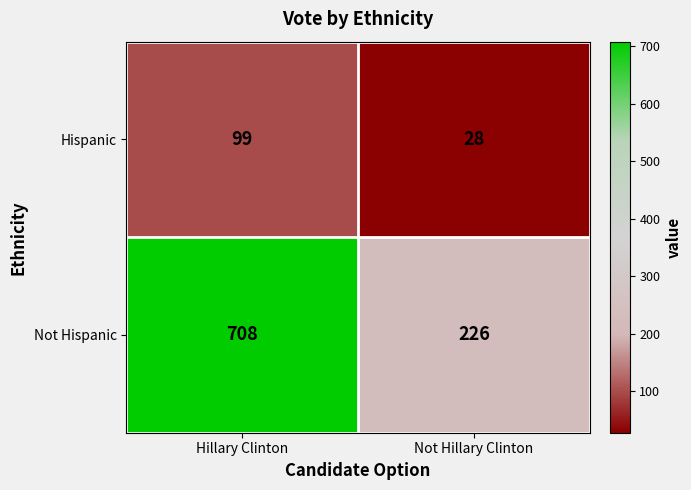

Is it true that Hispanic equals 155 at Hillary Clinton?

False